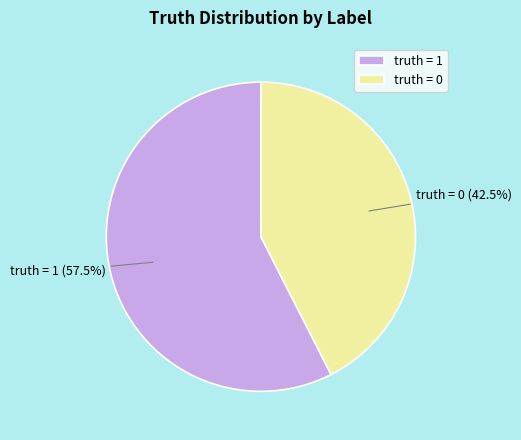

To the nearest percent, what is the difference between the truth = 1 and truth = 0 slice percentages?

15%